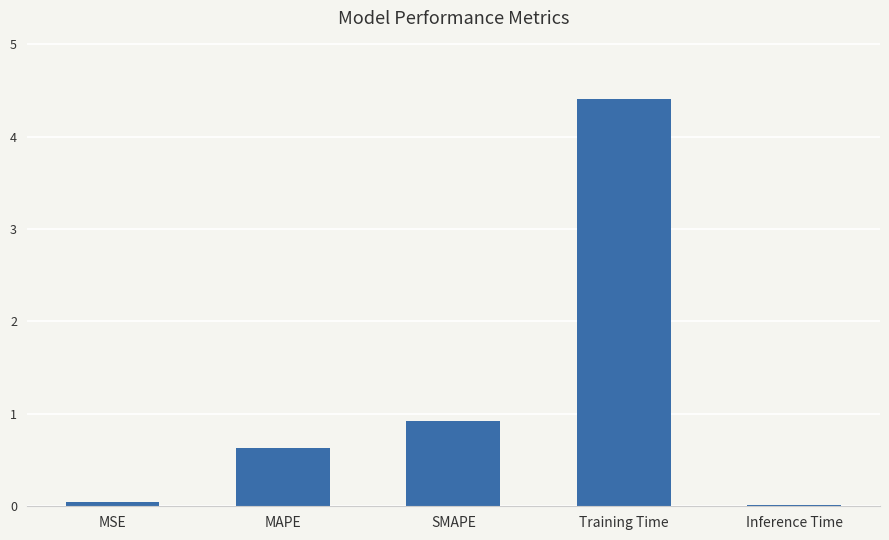

Which label corresponds to the largest value in the chart?

Training Time